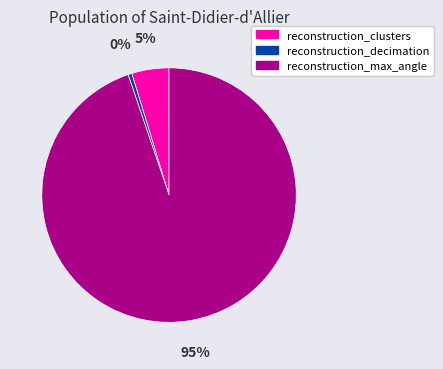

To the nearest percent, what is the combined percentage of reconstruction_decimation and reconstruction_clusters?

5%